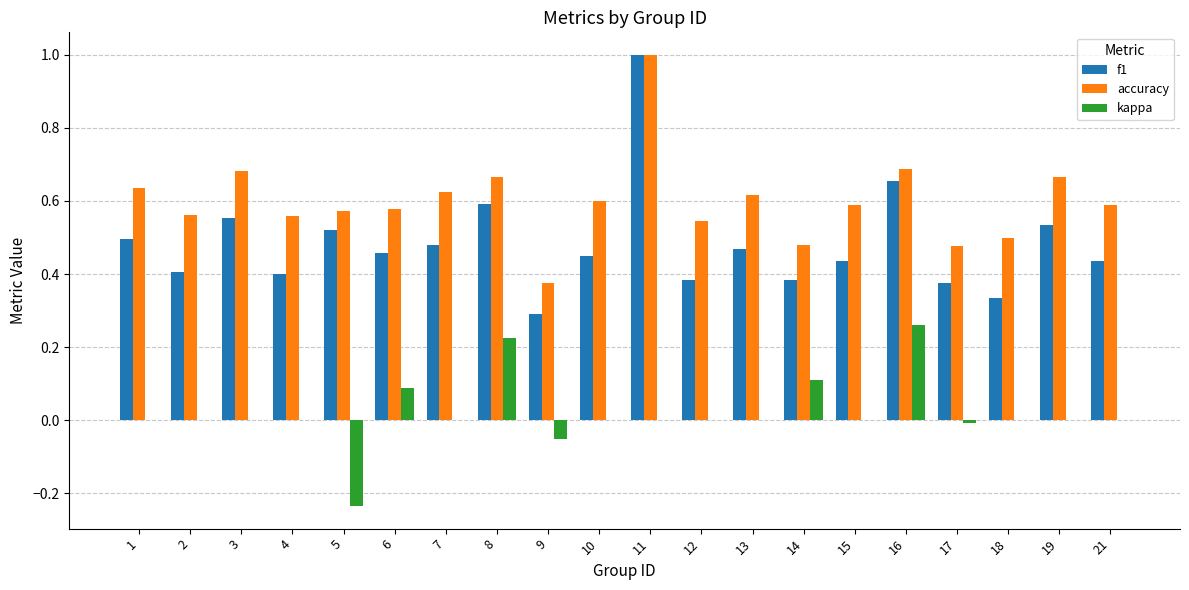

Which series has the largest total across all categories?

accuracy